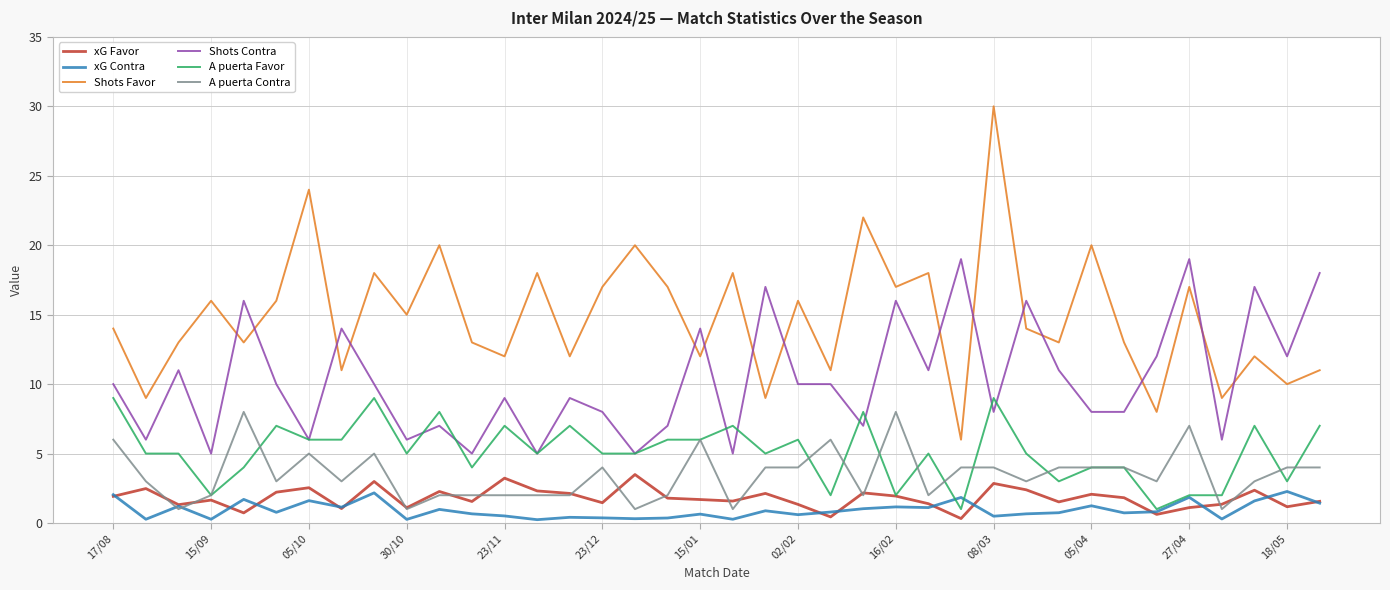

True or false: Shots Favor and xG Contra intersect in this chart.

False